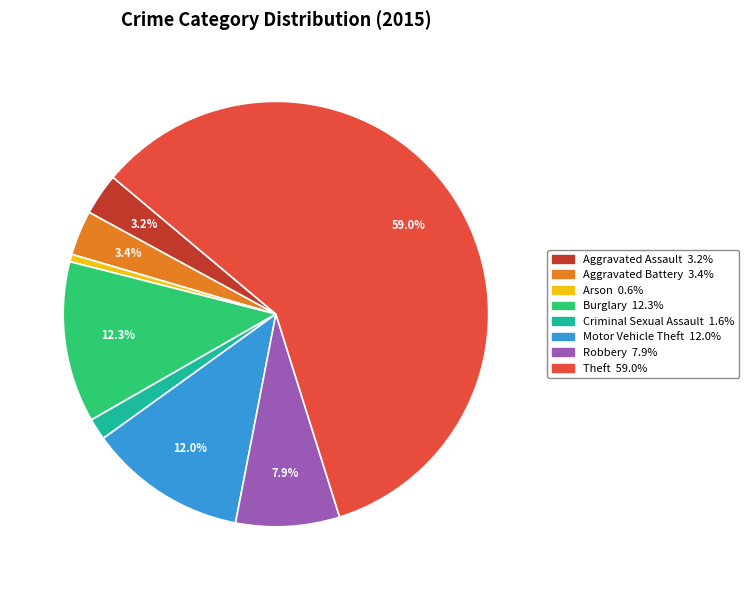

To the nearest percent, what percentage of the pie is Arson?

1%